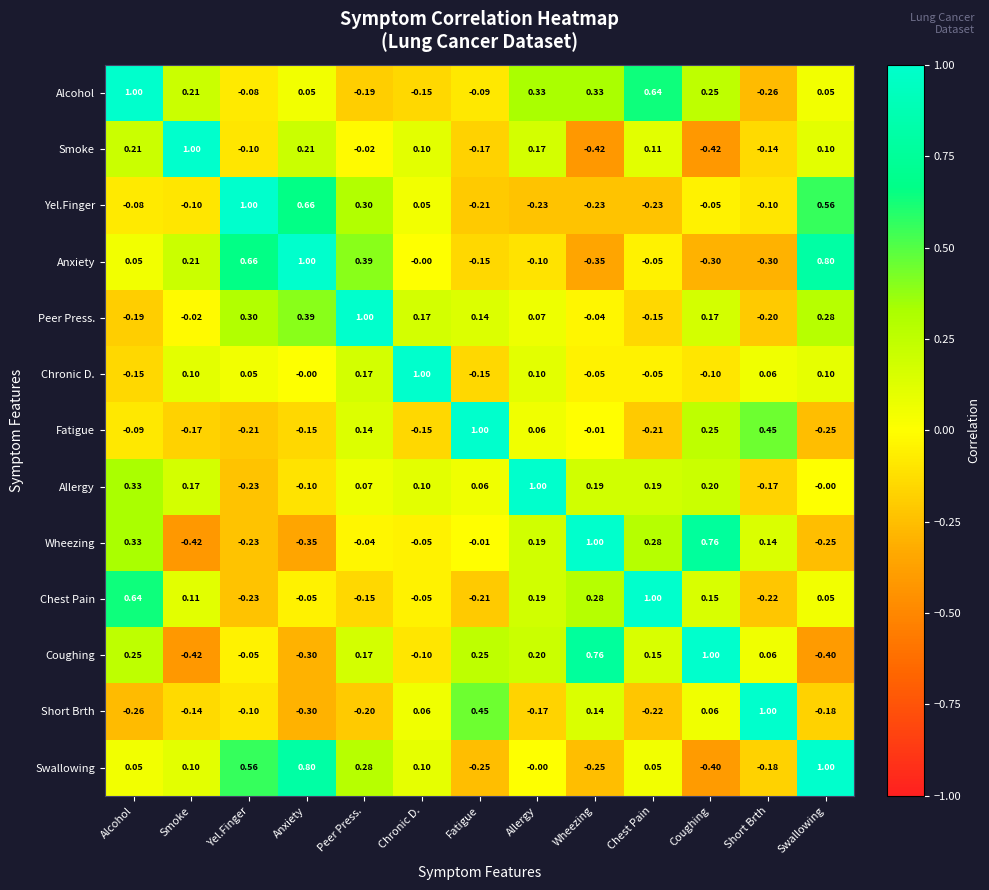

Which category has the lowest value in the Peer Press. series?

Short Brth